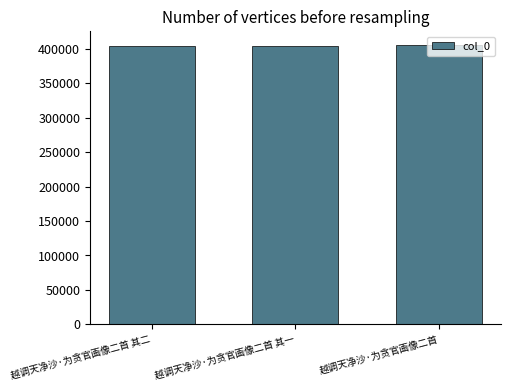

Approximately how many times larger is the value at 越调天净沙·为贪官画像二首 compared to 越调天净沙·为贪官画像二首 其二?

1.0